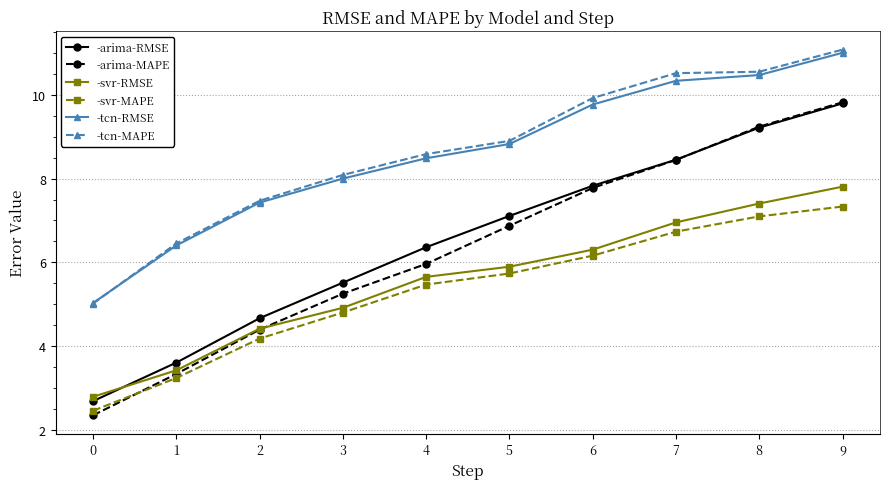

Rank the categories by -arima-MAPE value from lowest to highest.

0, 1, 2, 3, 4, 5, 6, 7, 8, 9